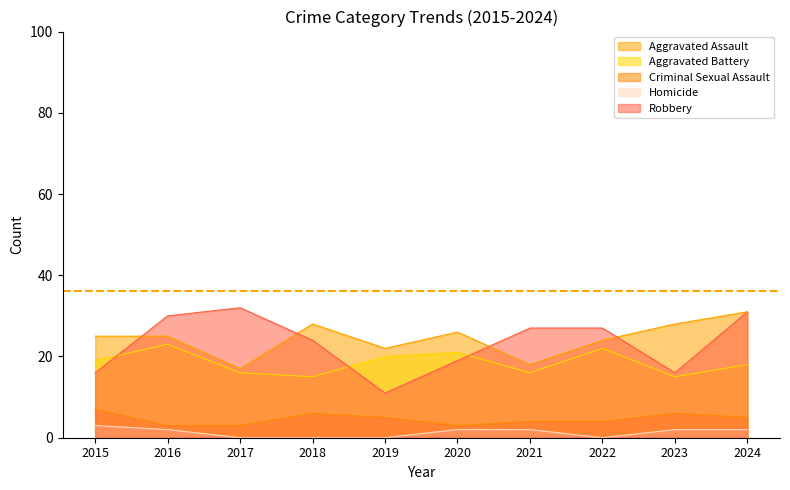

Does the chart display data point markers on the line(s)?

No